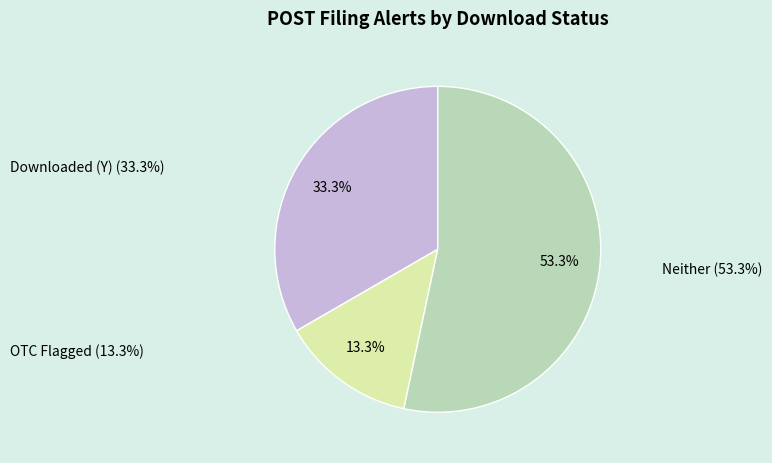

Is there a majority slice in this chart?

Yes